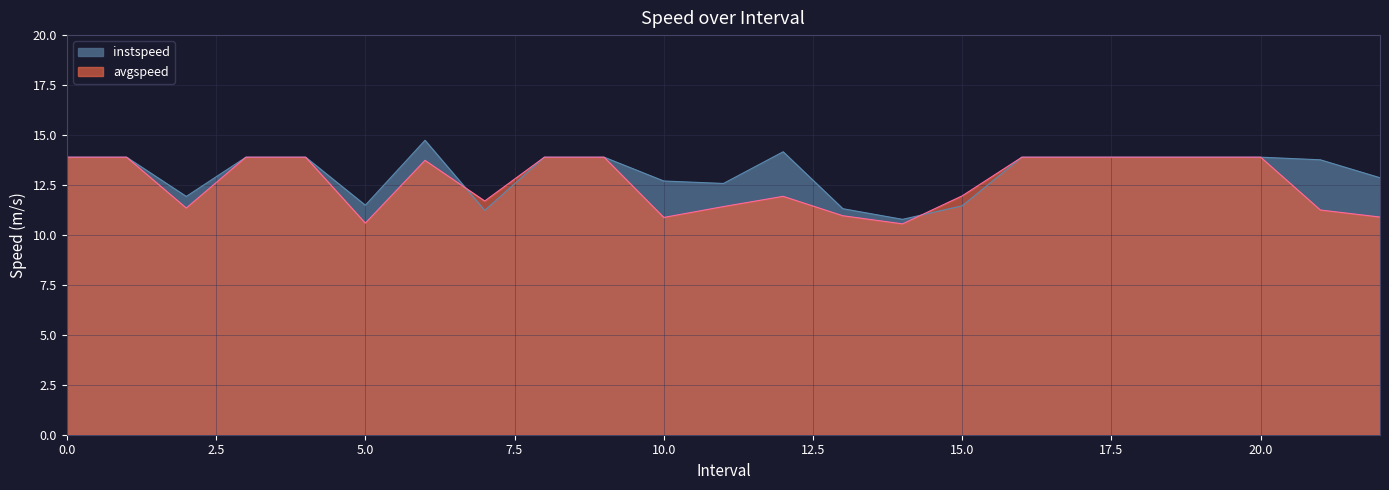

Does the chart display data point markers on the line(s)?

No